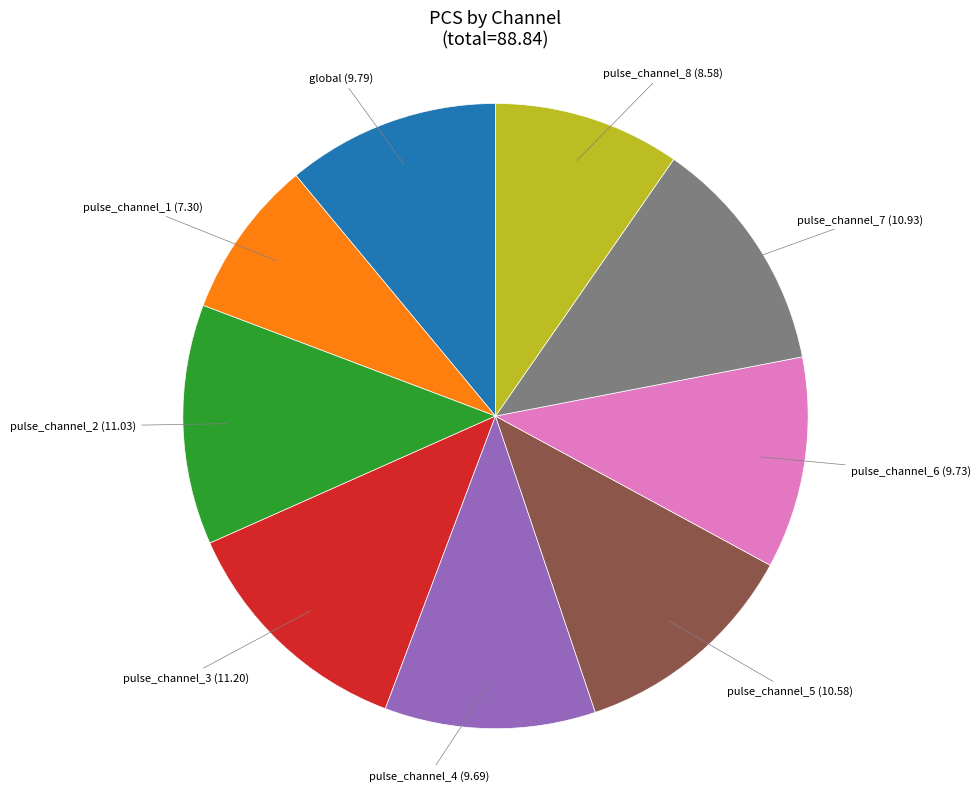

What is the smallest slice in the pie chart?

pulse_channel_1